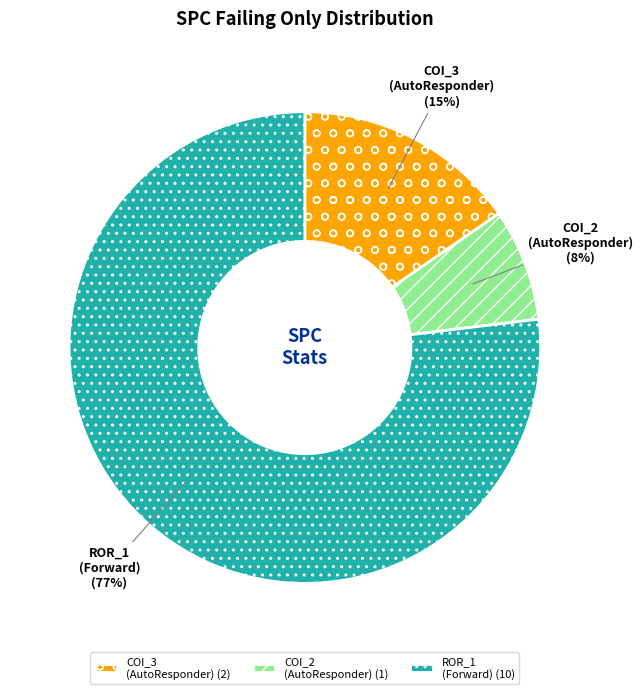

To the nearest percent, what is the average slice percentage?

33%